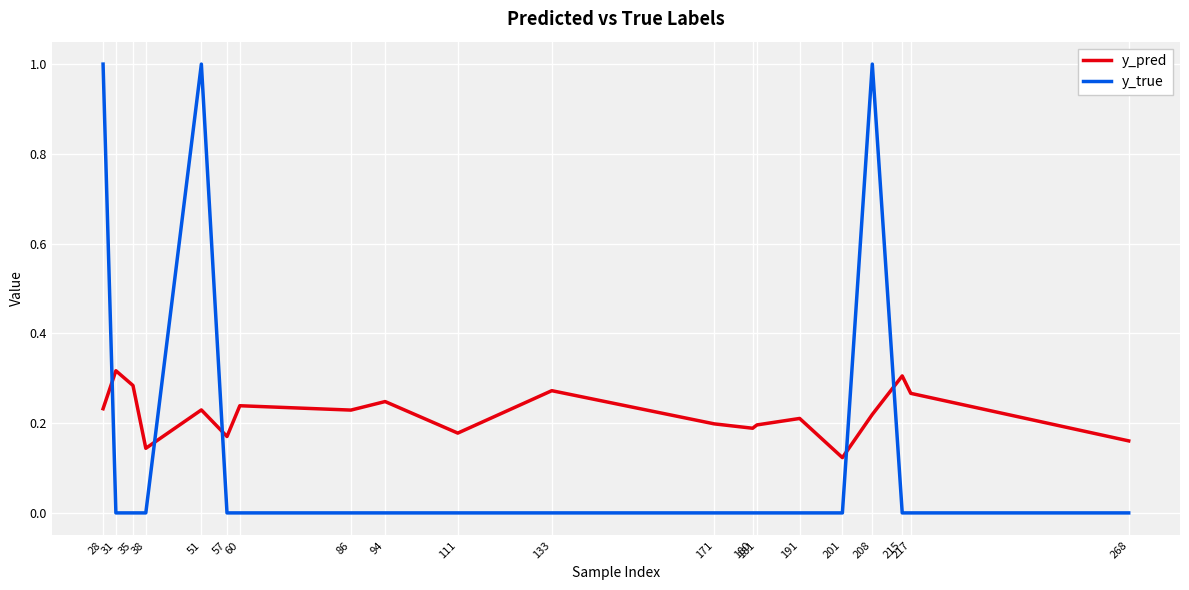

At how many categories does at least one series exceed 0?

20